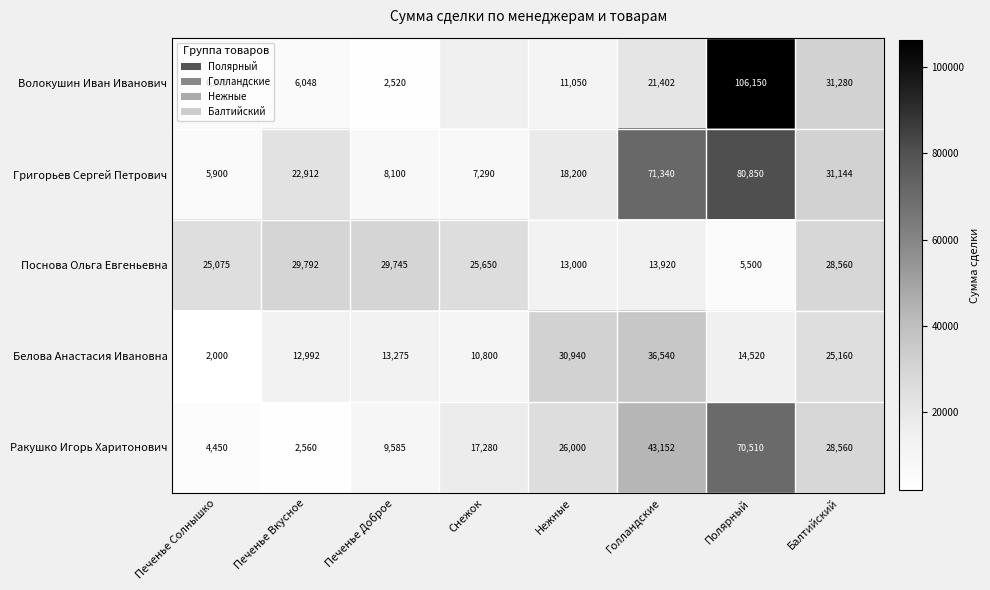

Is it true that Григорьев Сергей Петрович equals 28024.1 at Нежные?

False